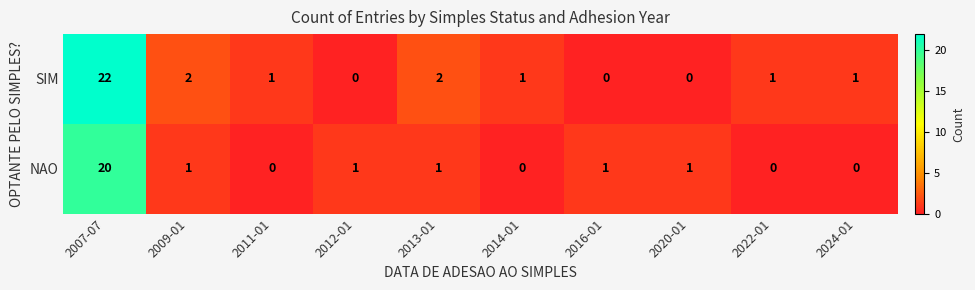

At how many categories does at least one series exceed 3?

1